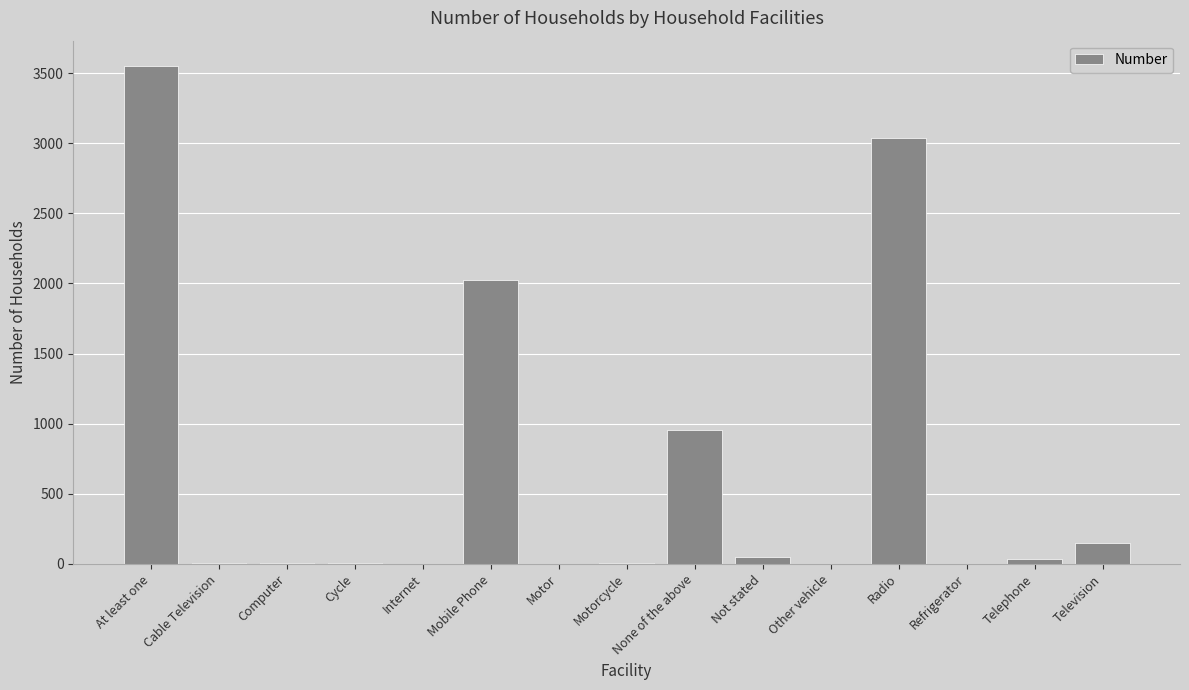

The value at None of the above is 952. True or false?

True